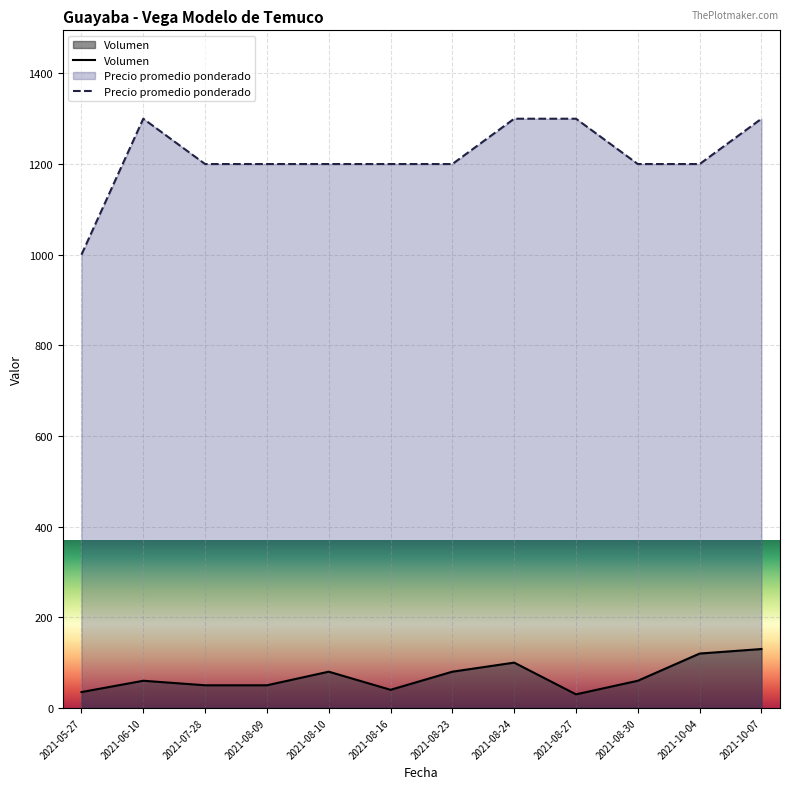

The Volumen series shows 24 at 2021-08-23. True or false?

False